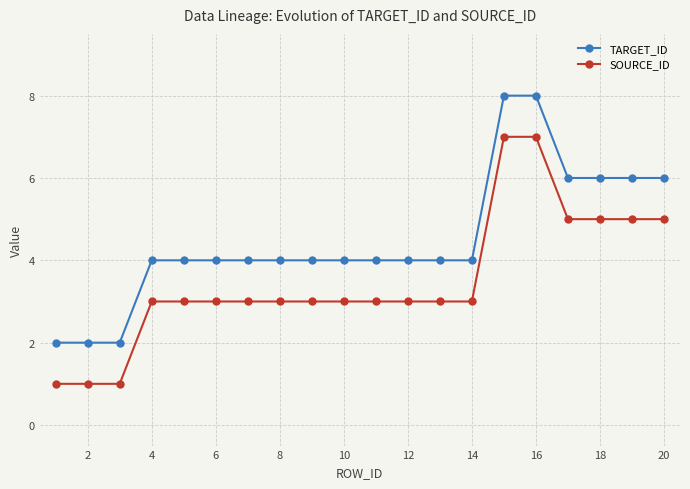

What is the highest value of the SOURCE_ID series?

7